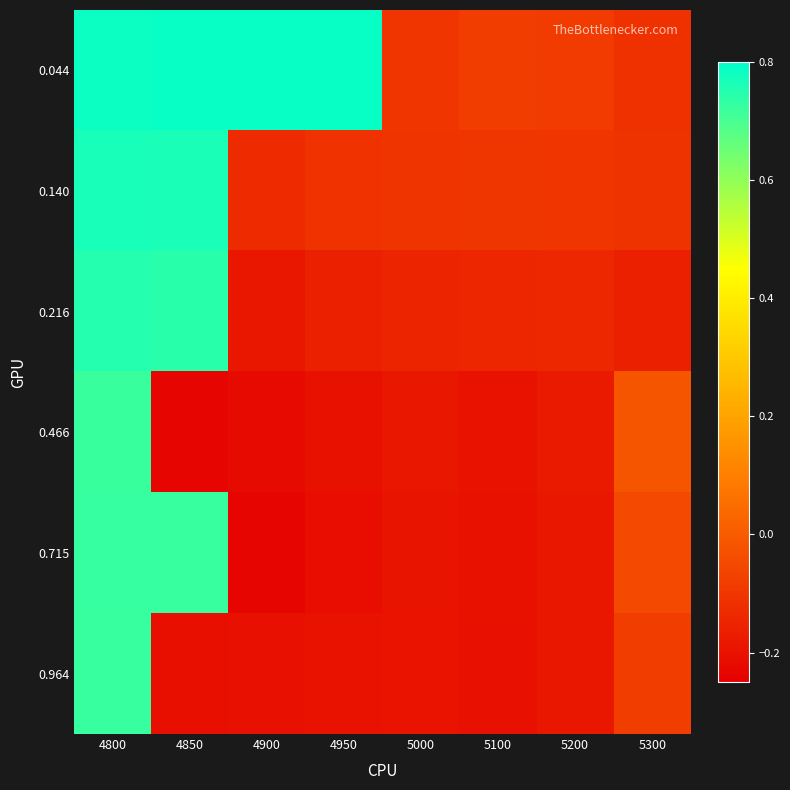

Between 5200 and 5100, which is larger?

5100